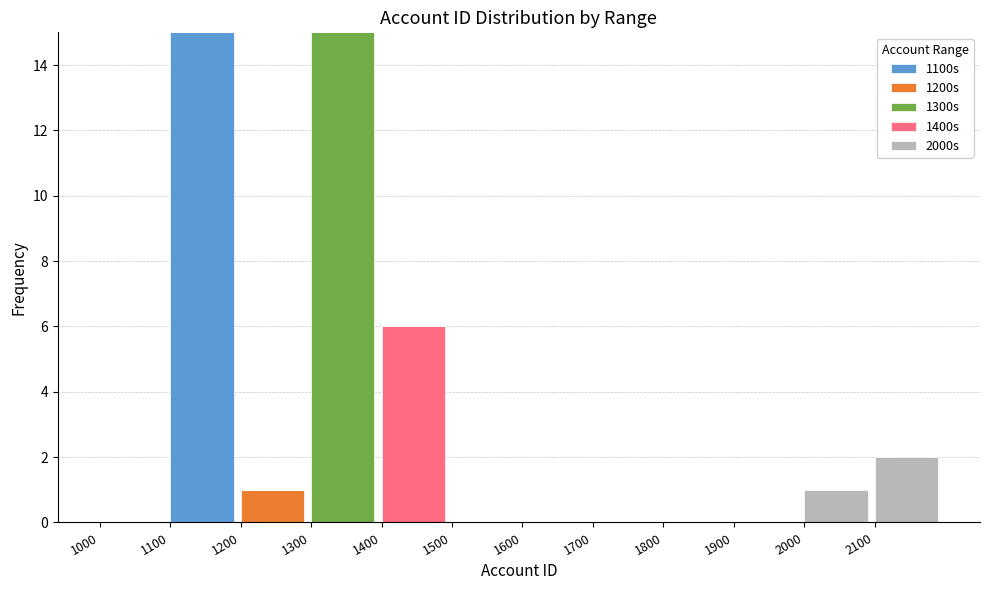

What is the total value across all series at 1300?

15